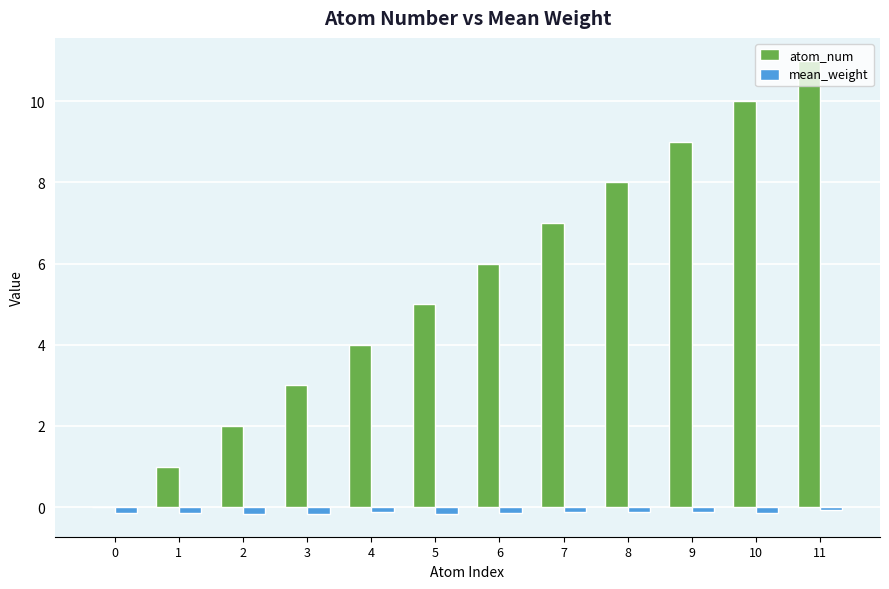

Between 1 and 4, which series saw the biggest shift?

atom_num